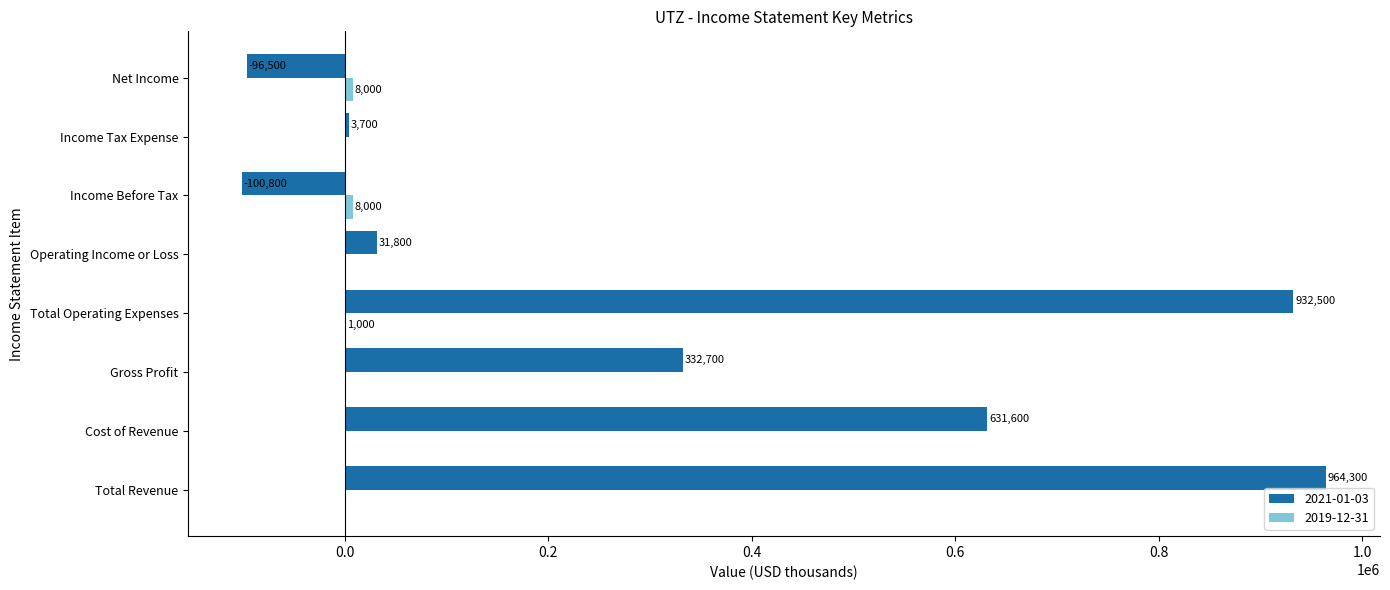

What is the sum of all 2021-01-03 values?

2699300